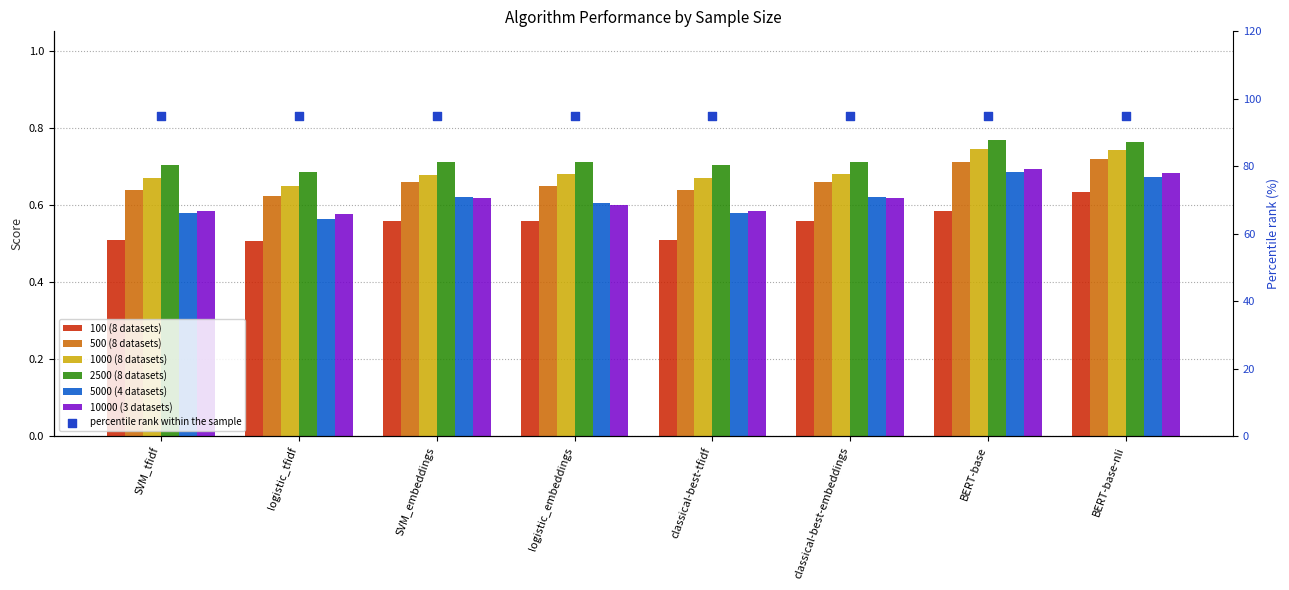

What are all the series names shown in the legend?

100 (8 datasets), 500 (8 datasets), 1000 (8 datasets), 2500 (8 datasets), 5000 (4 datasets), 10000 (3 datasets)